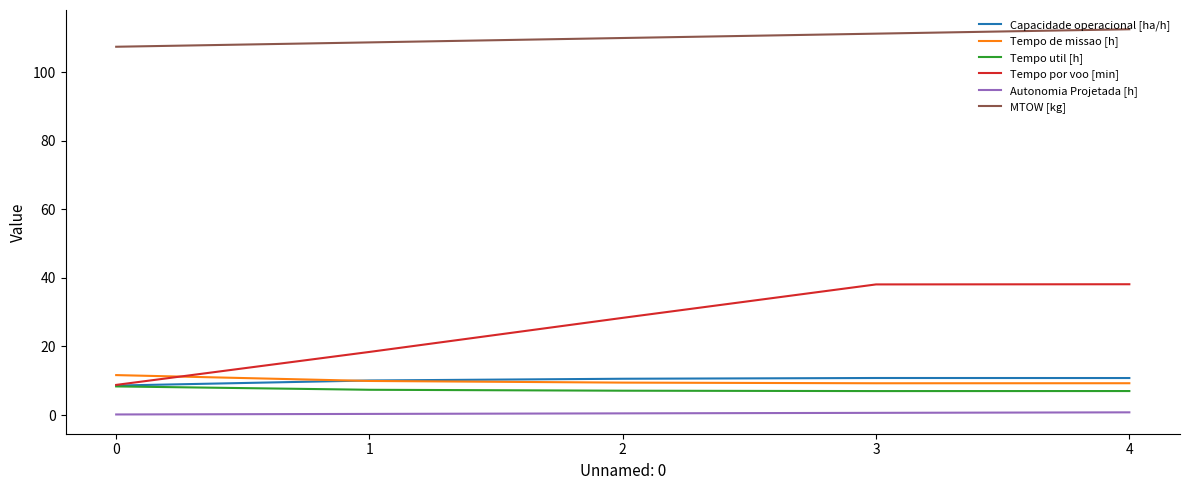

Which series has the largest range (max minus min)?

Tempo por voo [min]